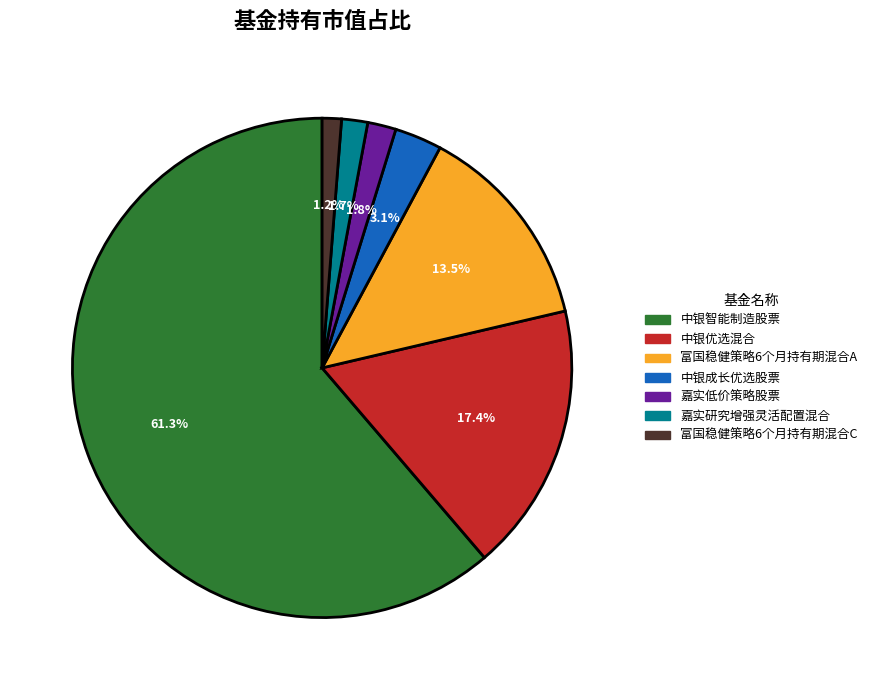

Does any single category account for the majority?

Yes